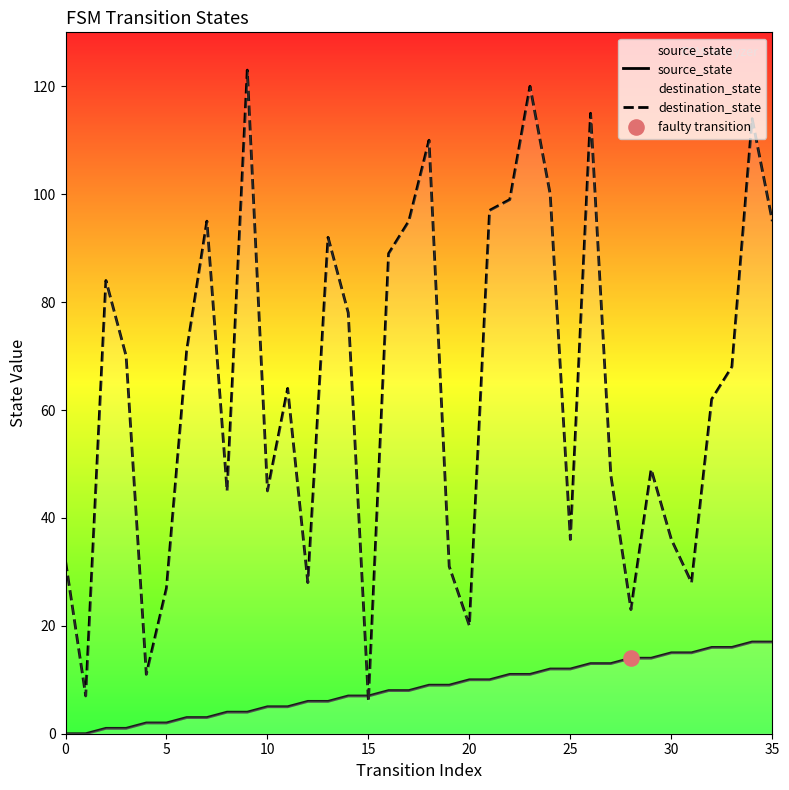

Which series has the largest Y range (max minus min)?

destination_state